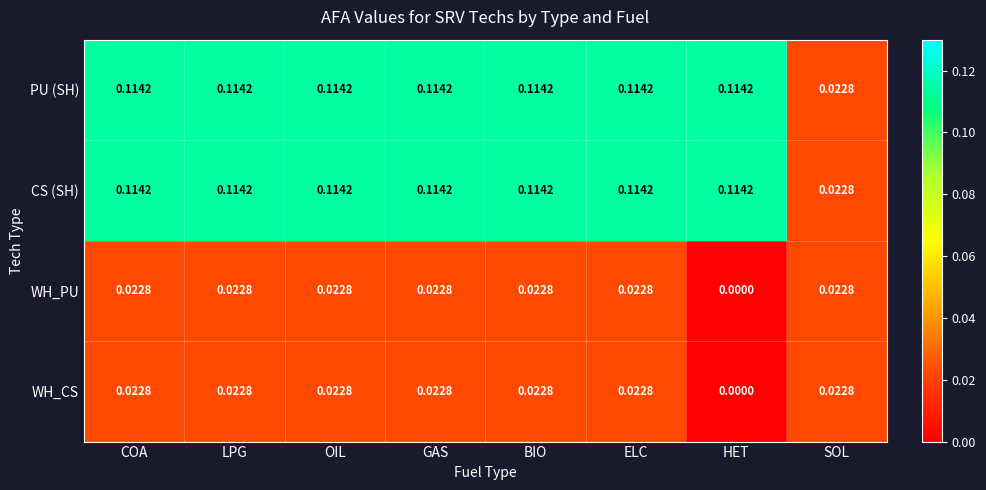

Where is PU (SH) nearest to the value 0?

SOL